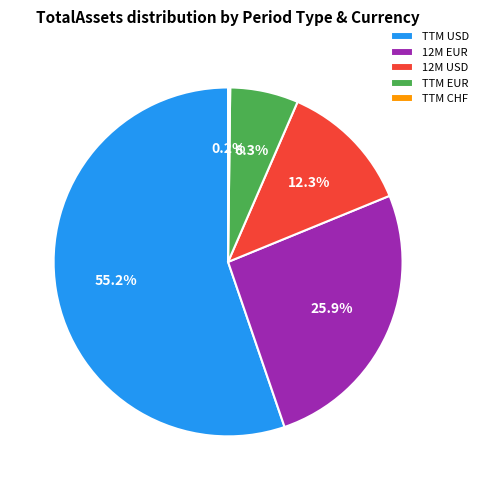

To the nearest percent, what portion does TTM USD represent?

55%